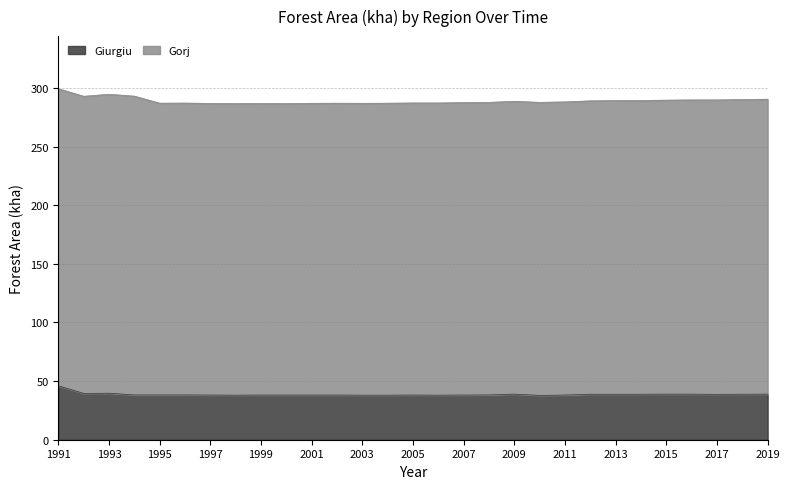

The value at 2017 is 38.7. True or false?

True